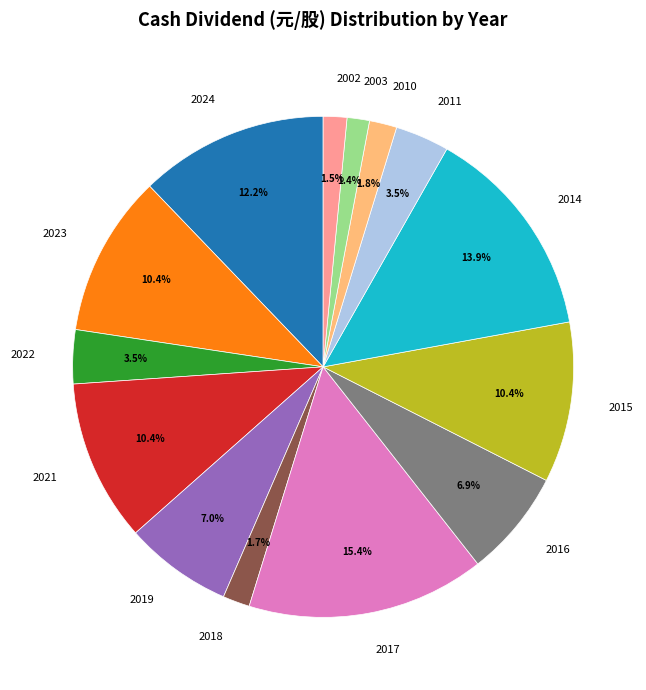

Does any single category account for the majority?

No